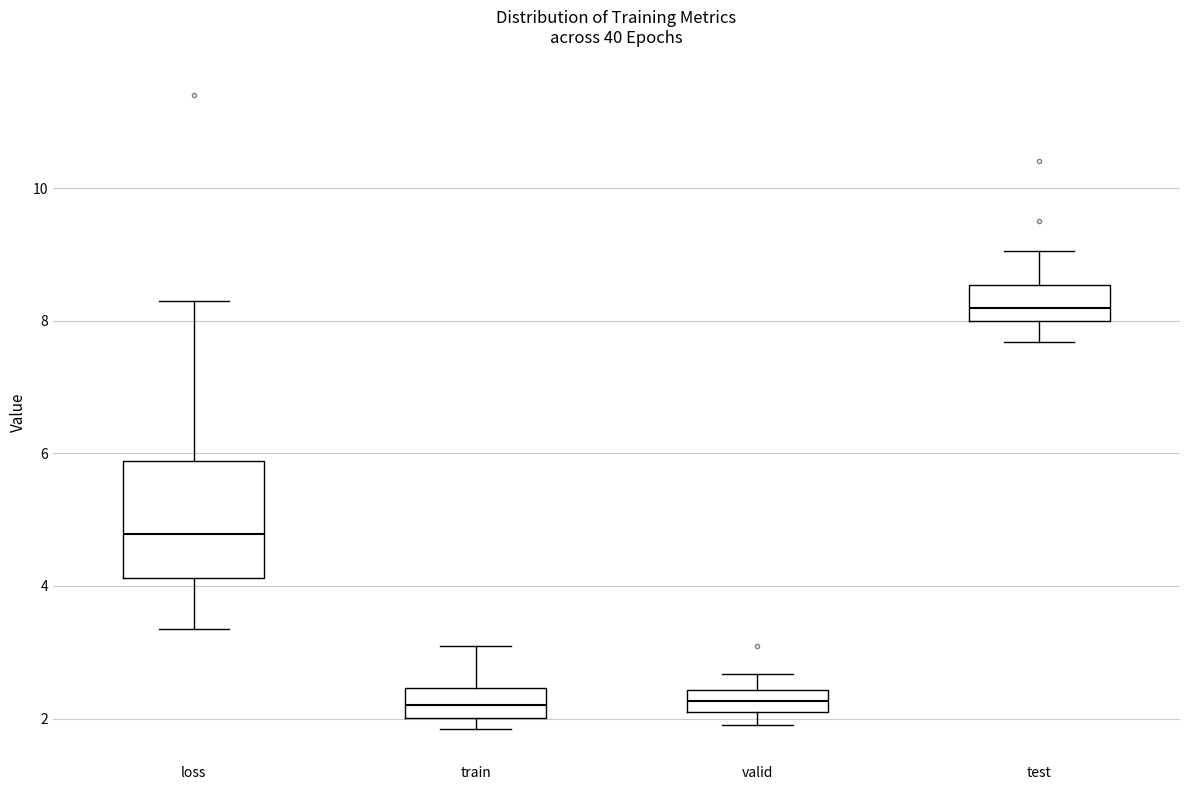

Which box has the highest median line?

test